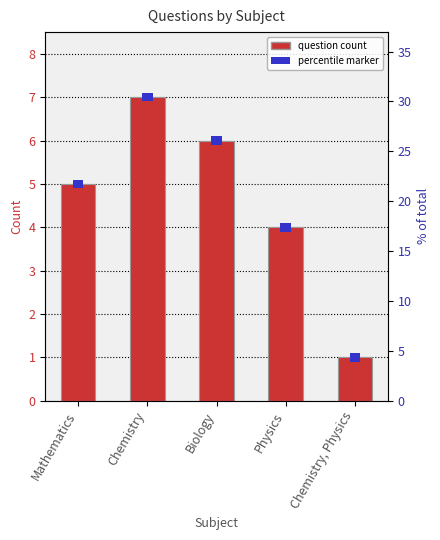

Which label corresponds to the largest value in the chart?

Chemistry